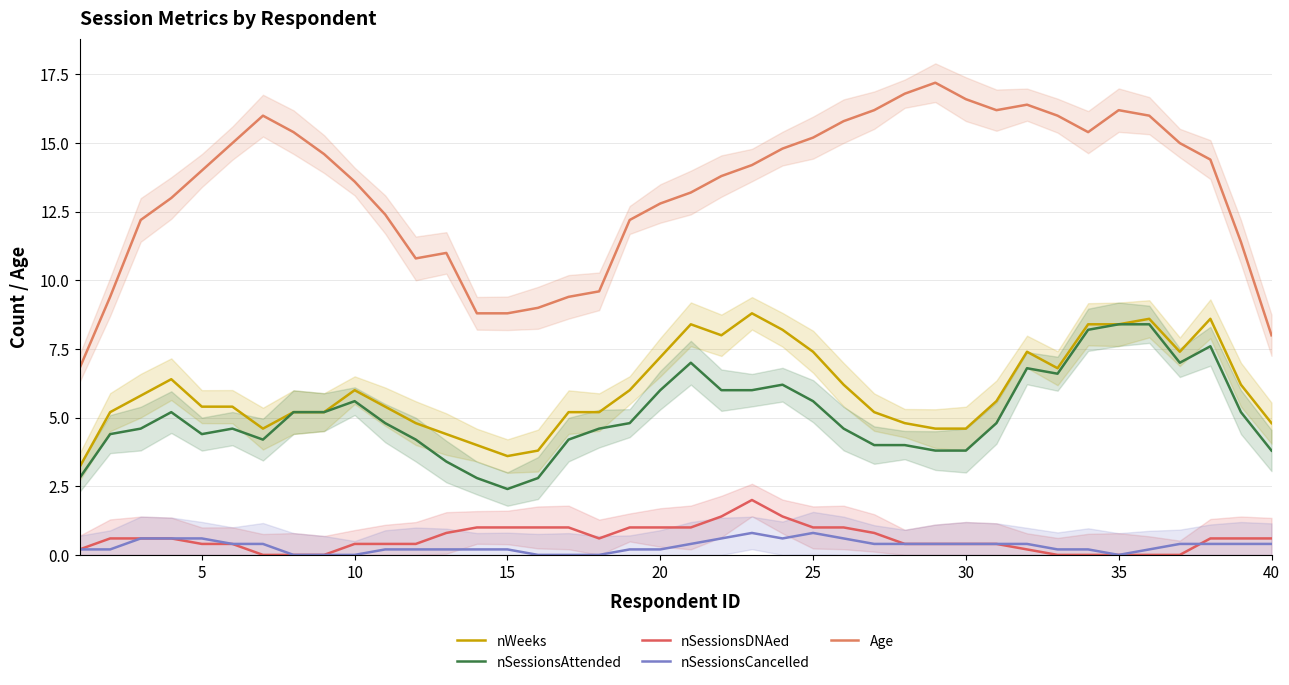

Does the chart display data point markers on the line(s)?

No